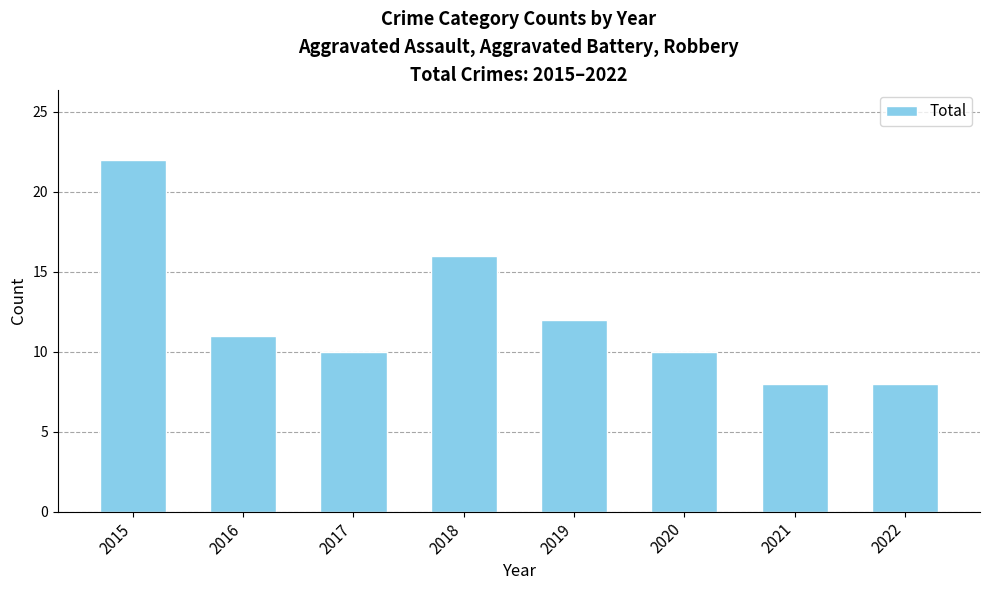

The value at 2016 is 16. True or false?

False